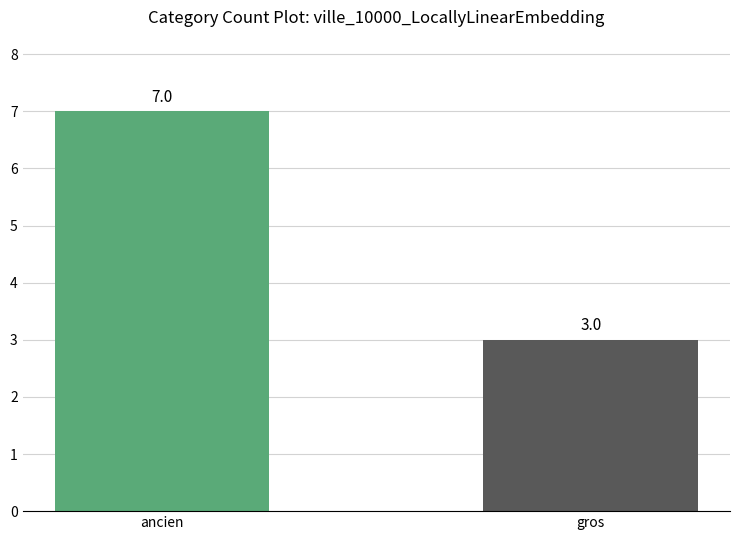

What value does the data have at gros?

3